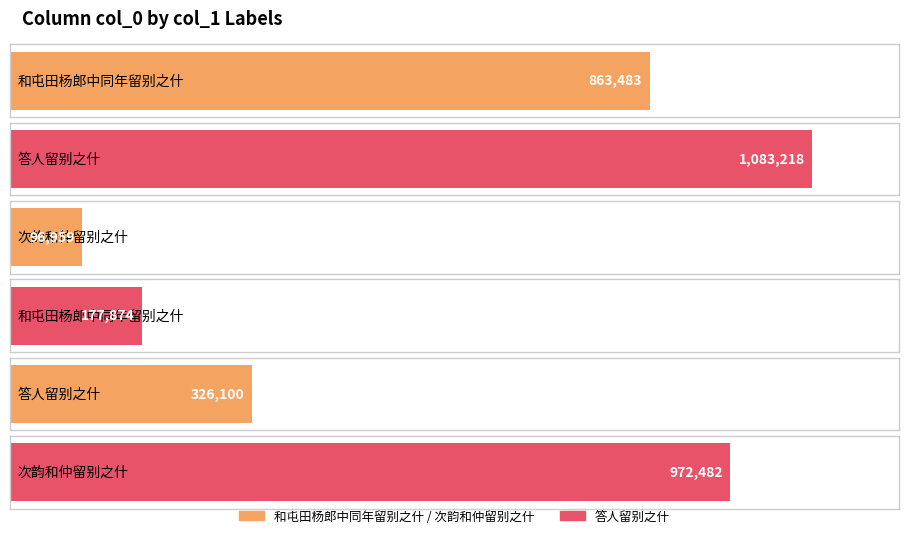

Where does the data first go above 863483?

答人留别之什